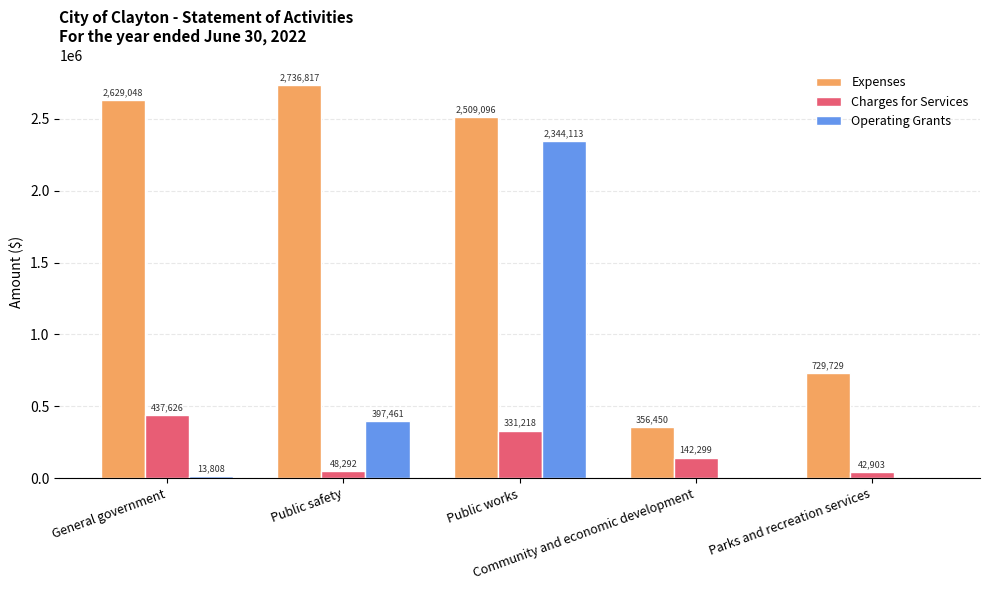

Reading right to left, list all the values displayed in this chart.

Expenses: 729729	356450	2509096	2736817	2629048
Charges for Services: 42903	142299	331218	48292	437626
Operating Grants: 0	0	2344113	397461	13808